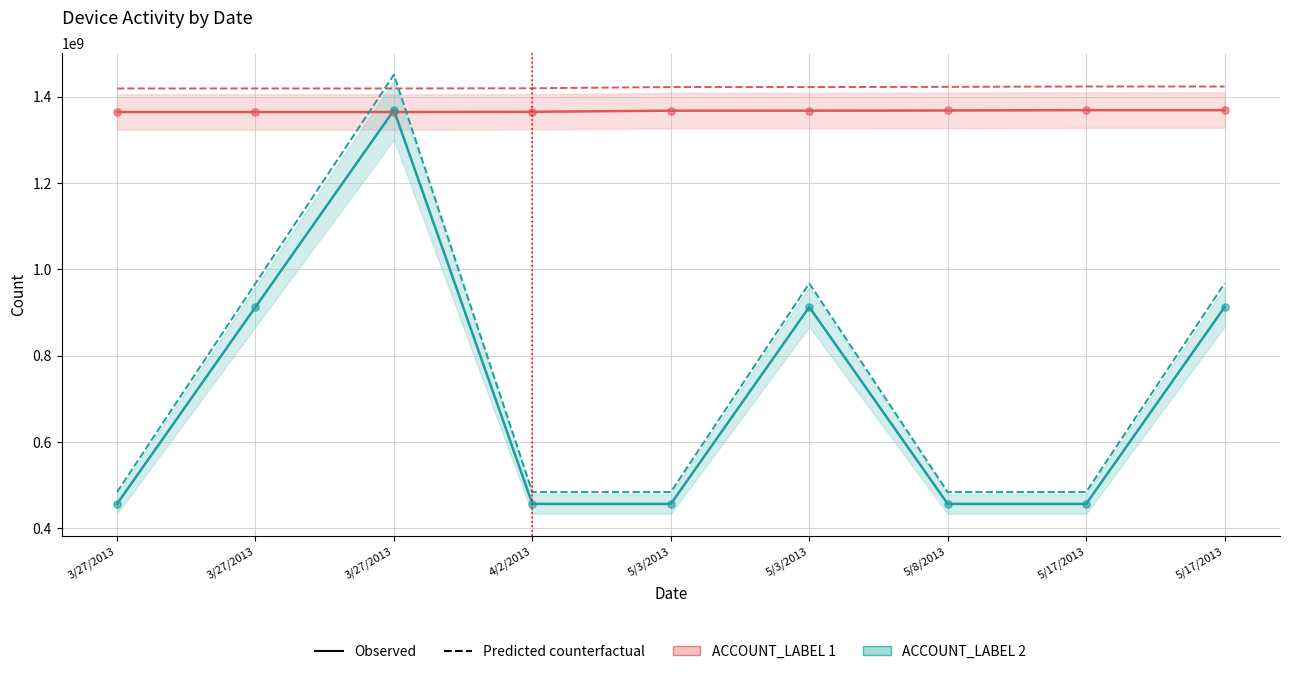

Which series has the largest total across all categories?

ACCOUNT_LABEL 1